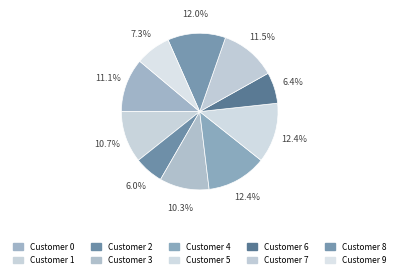

Count the number of slices in the pie.

10